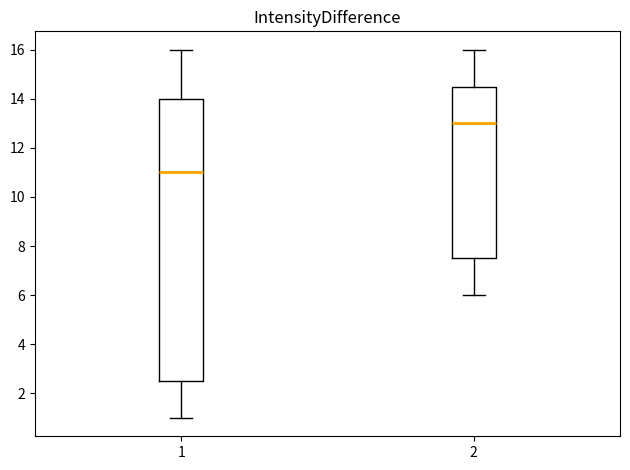

Reading left to right, transcribe this box plot: for each box, give where its median line is, the range the box spans, and where its two whiskers end, as read against the y-axis. The values are not printed on the chart, so give them approximately, as read against the axis.

1: median 11.0, box 2.6 to 14.0, whiskers 1.0 to 16.0
2: median 13.0, box 7.6 to 14.6, whiskers 6.0 to 16.0